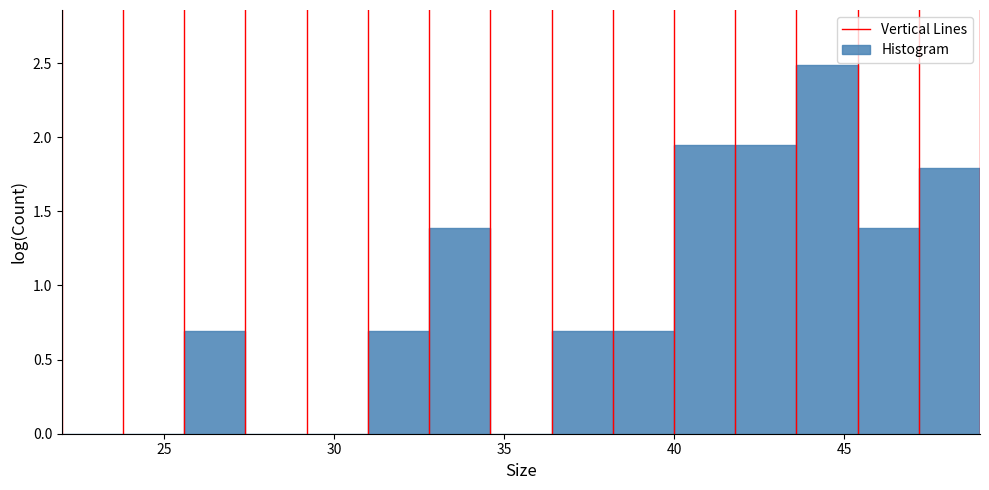

Around what value on the x-axis is the tallest bar? Give the approximate position of its centre, as read against the axis.

44.5